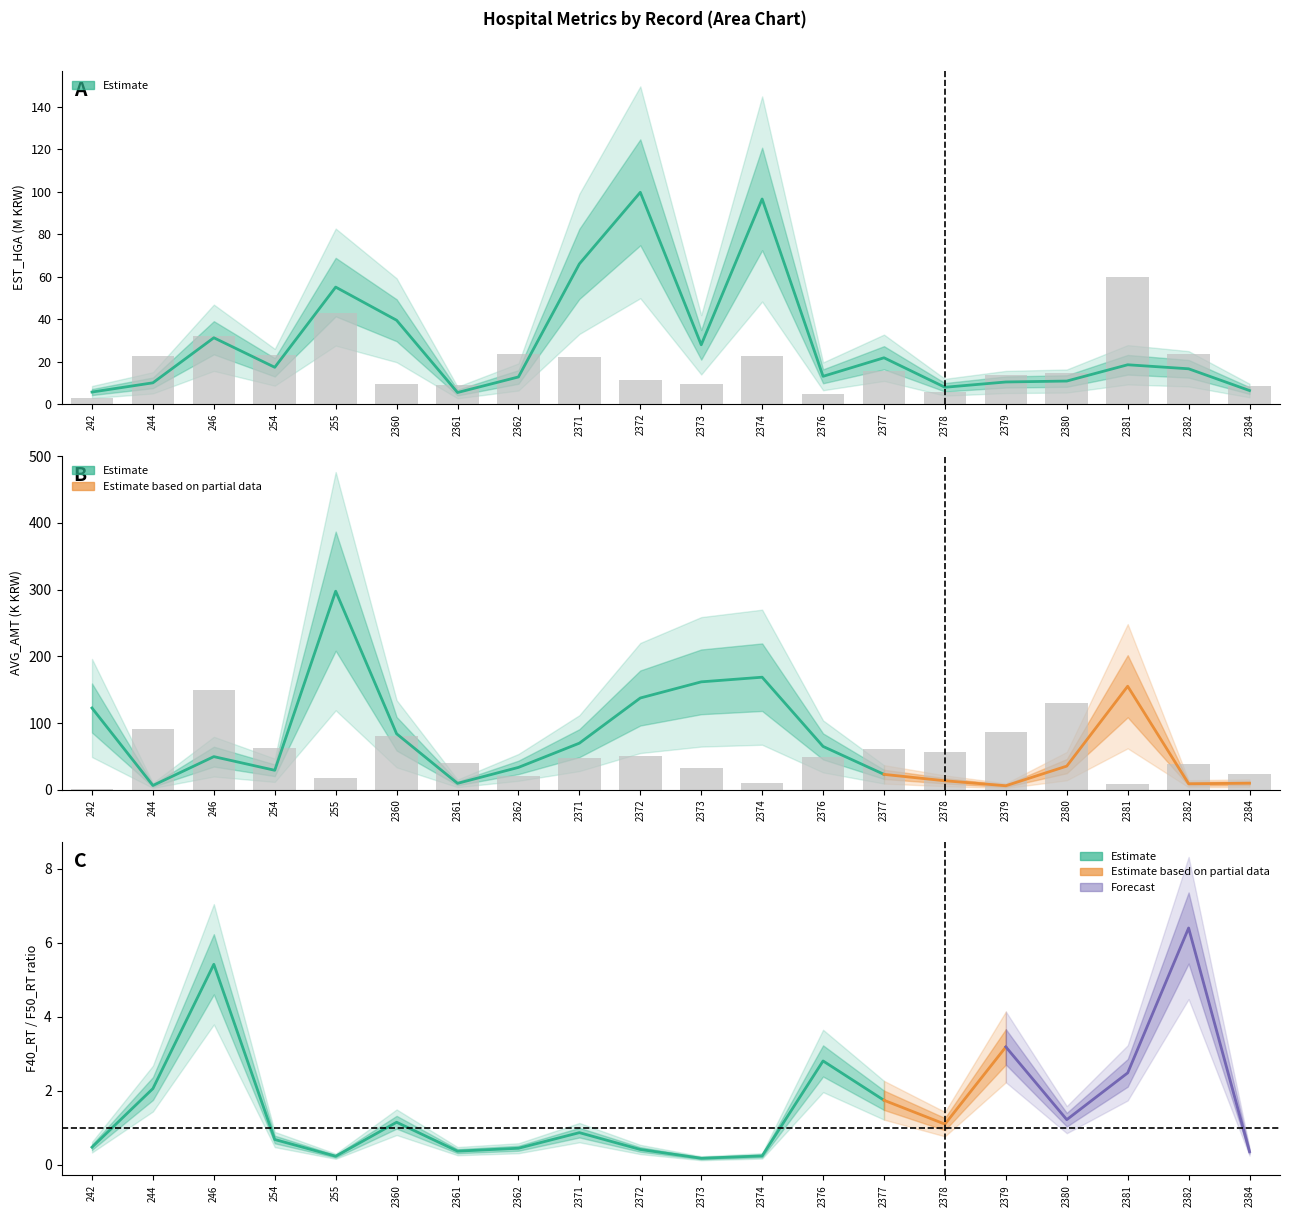

How many groups of bars are there?

20